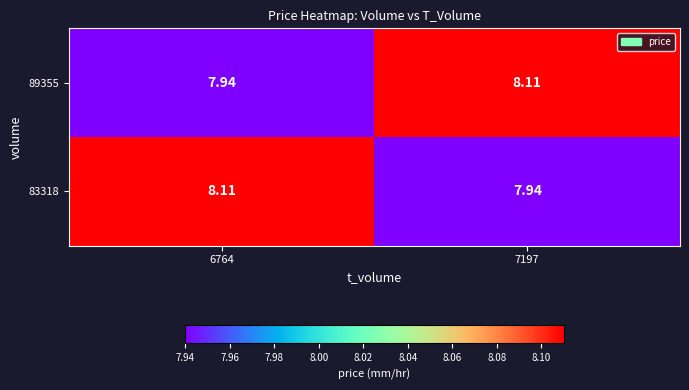

Which series has the widest spread of values?

89355